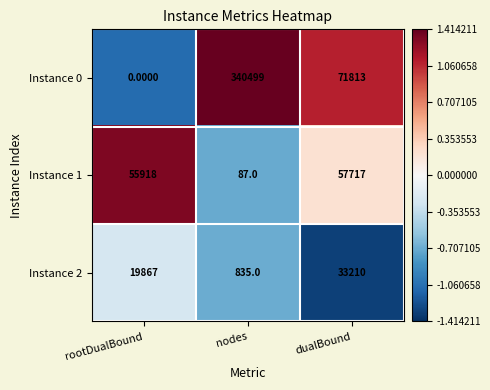

At which label does Instance 0 first exceed 71813?

nodes